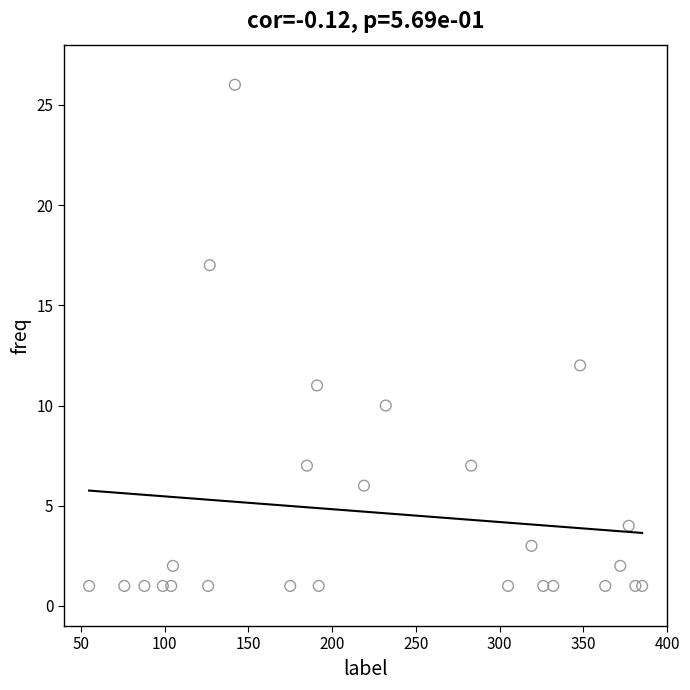

What is the range of Y values (max minus min)?

25